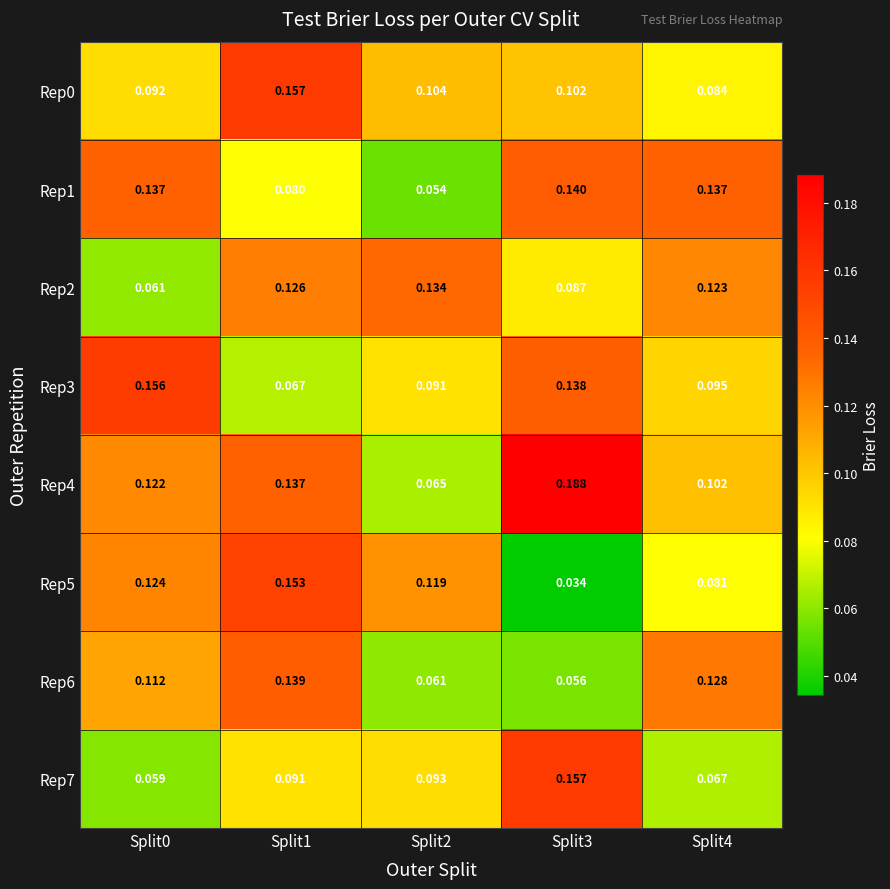

Is the value of Rep1 at Split3 greater than the value of Rep0 at Split1?

No